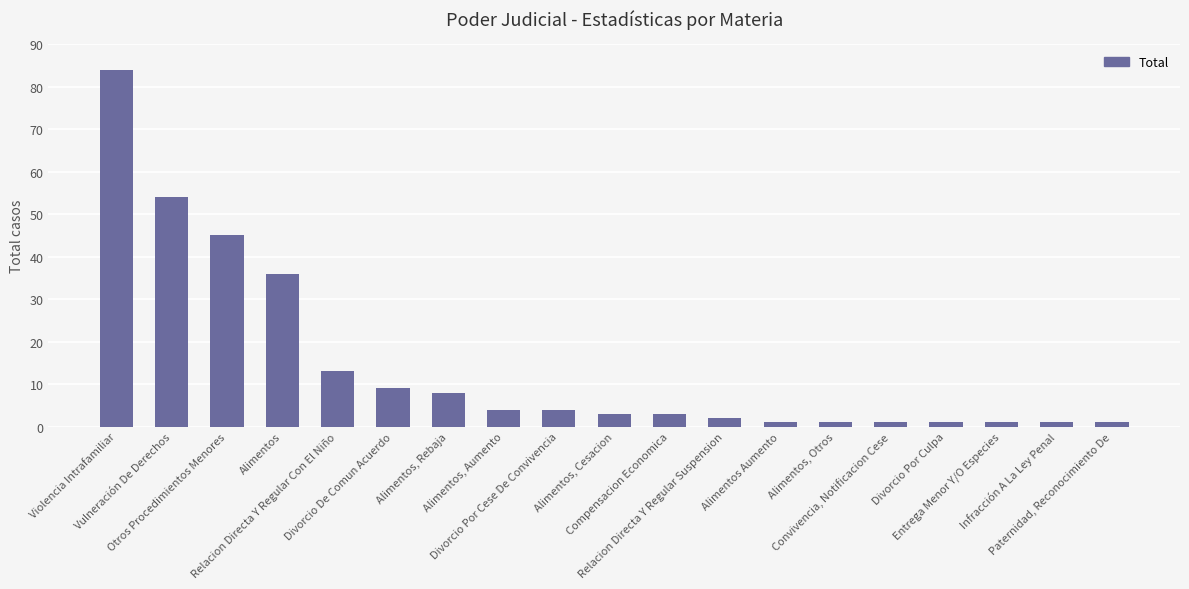

At which category does the chart reach its peak across all series?

Violencia Intrafamiliar